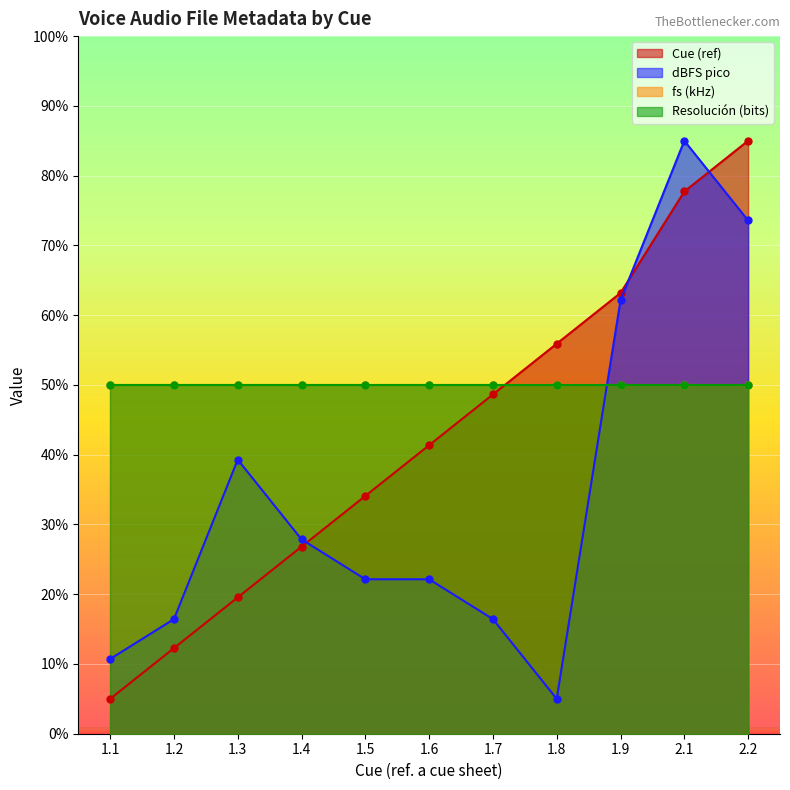

True or false: Cue (ref) and dBFS pico cross at least once.

True